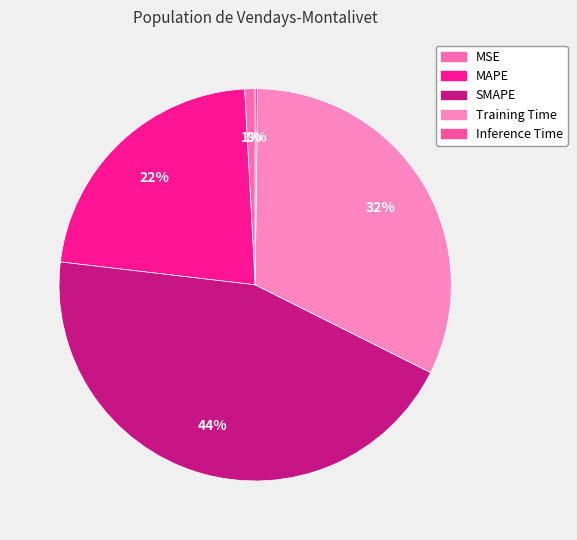

To the nearest percent, what is the combined percentage of MSE and Inference Time?

1%